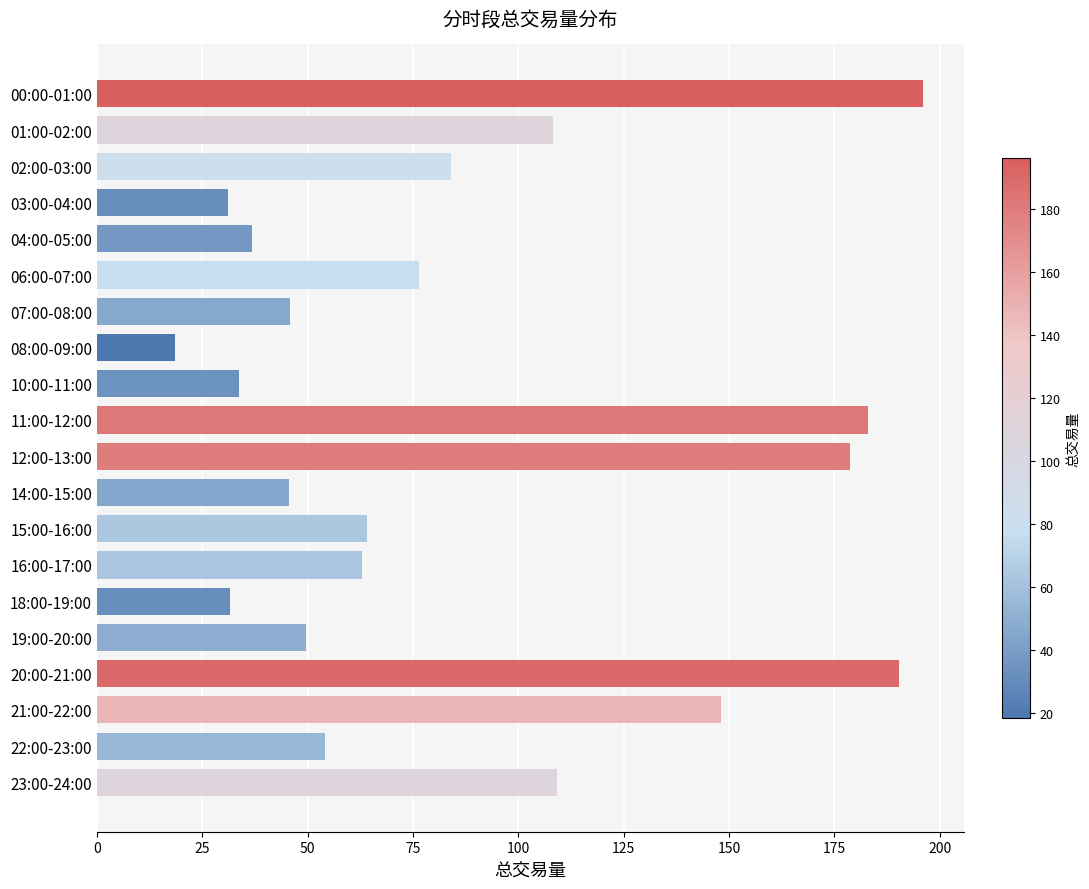

What is the minimum value shown in the chart?

18.6